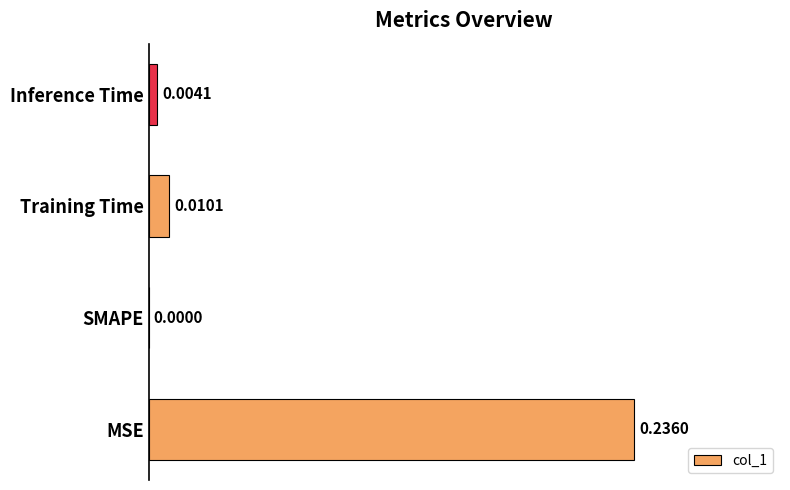

What is the sum of all values?

0.3